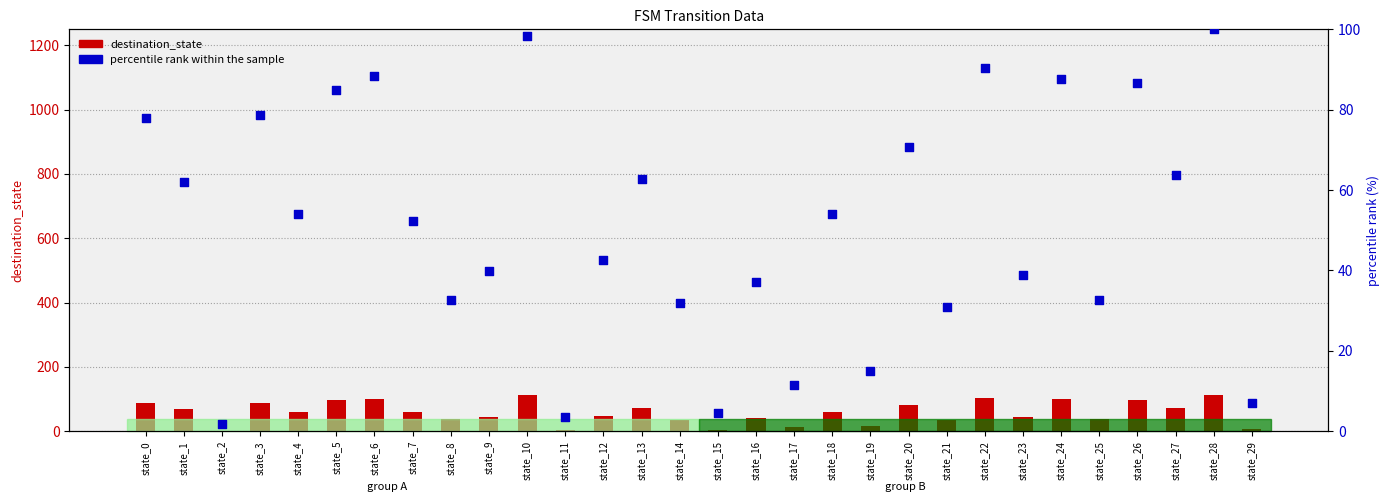

Which series contains the lowest Y value?

percentile rank within the sample